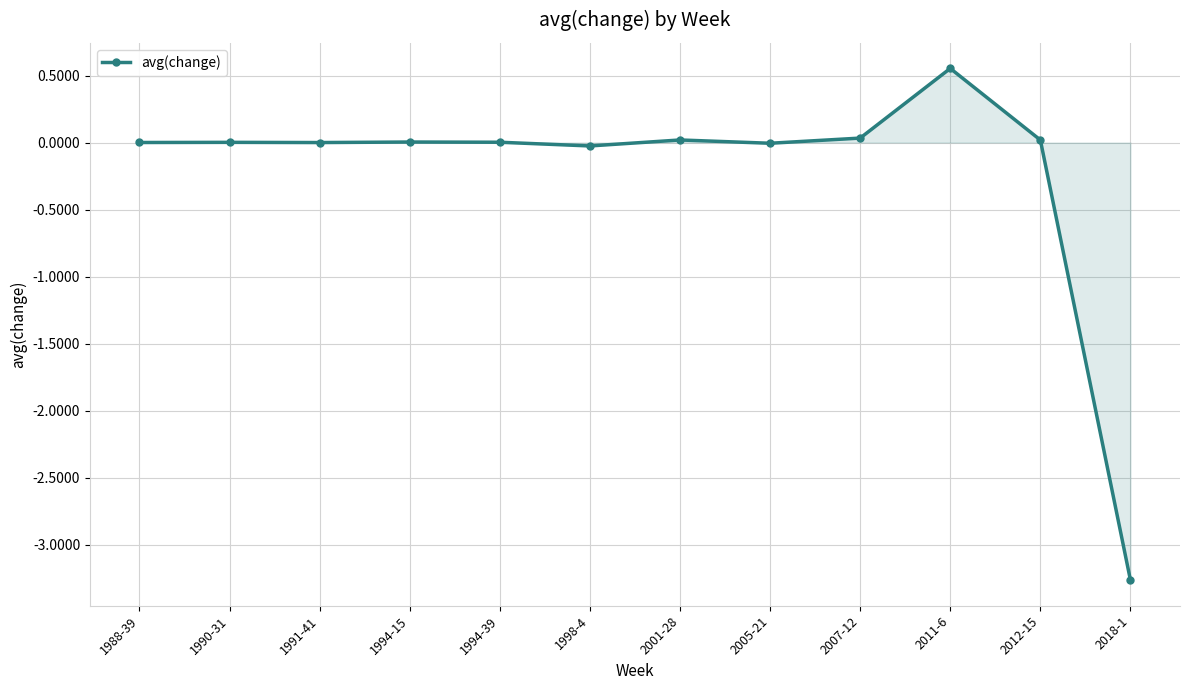

What position from the left is 2011-6?

10